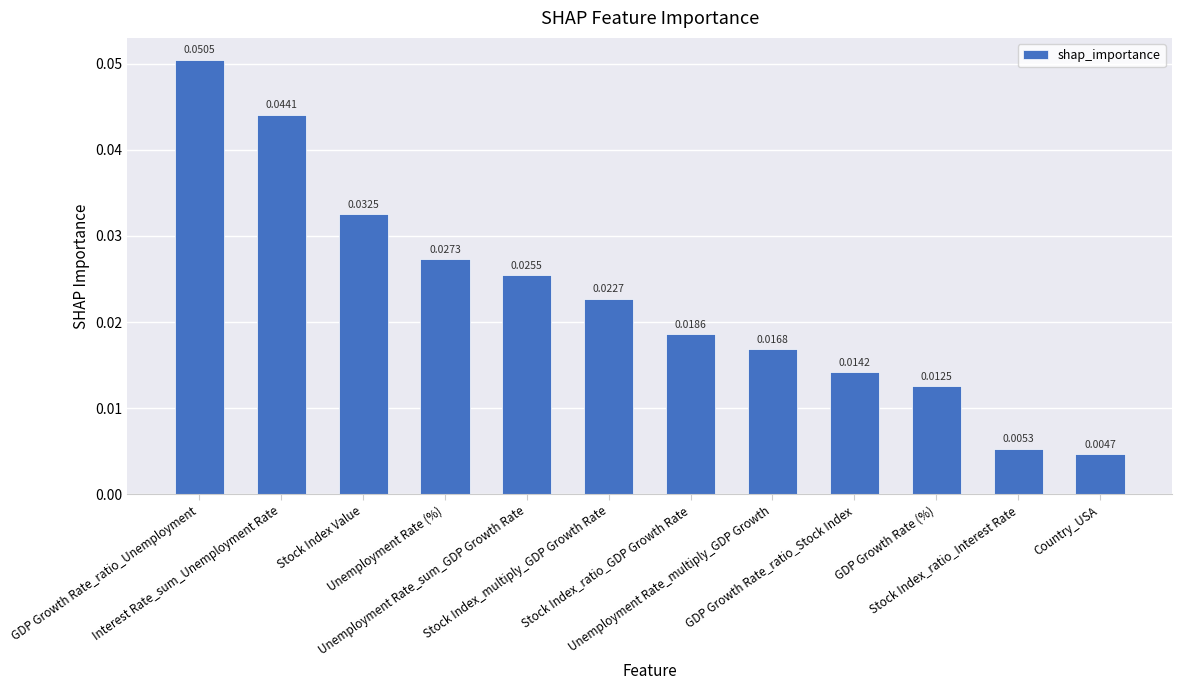

What is the sum of all values?

0.3